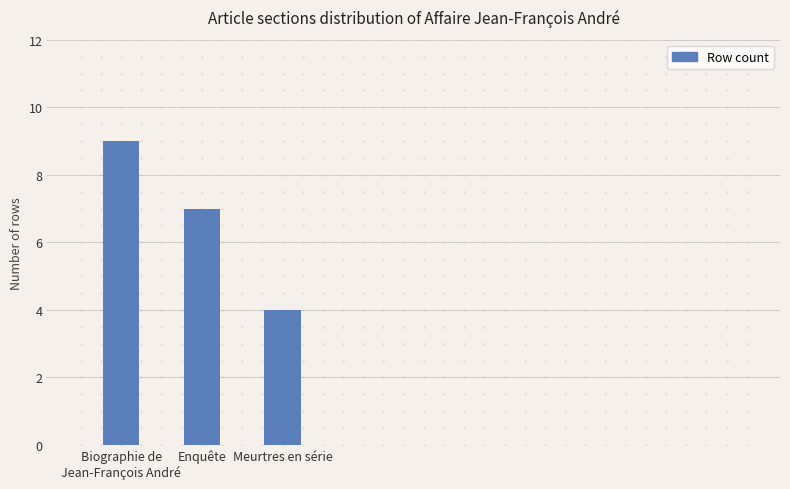

What is the label of the 3rd bar from the right?

Biographie de
Jean-François André